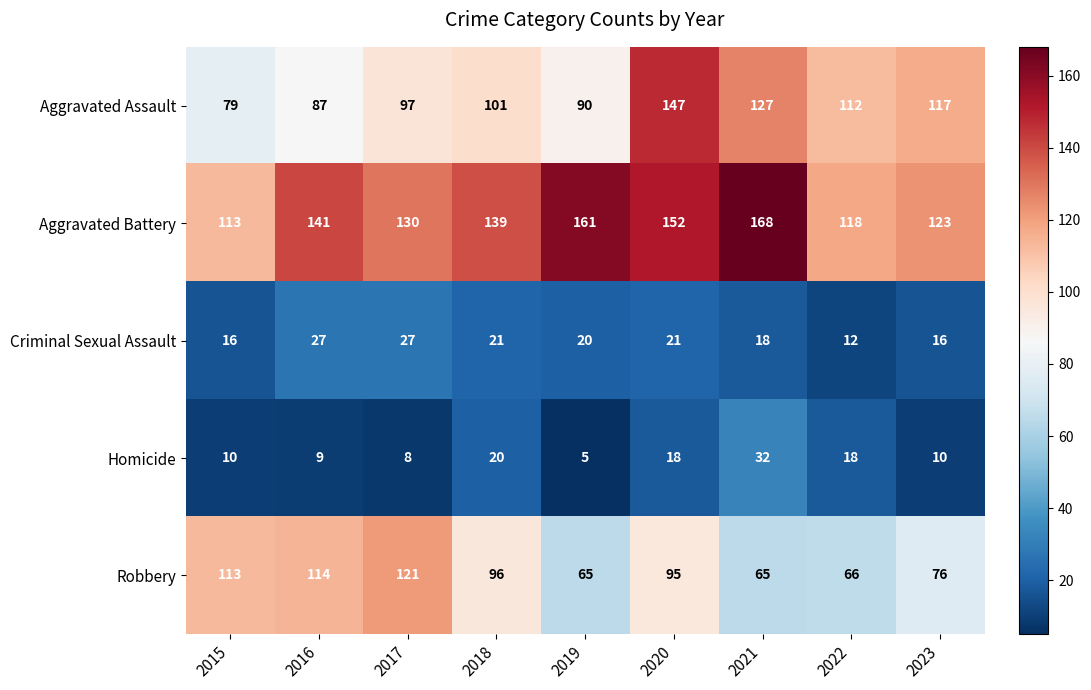

What is the difference between the maximum and minimum values in the Criminal Sexual Assault series?

15